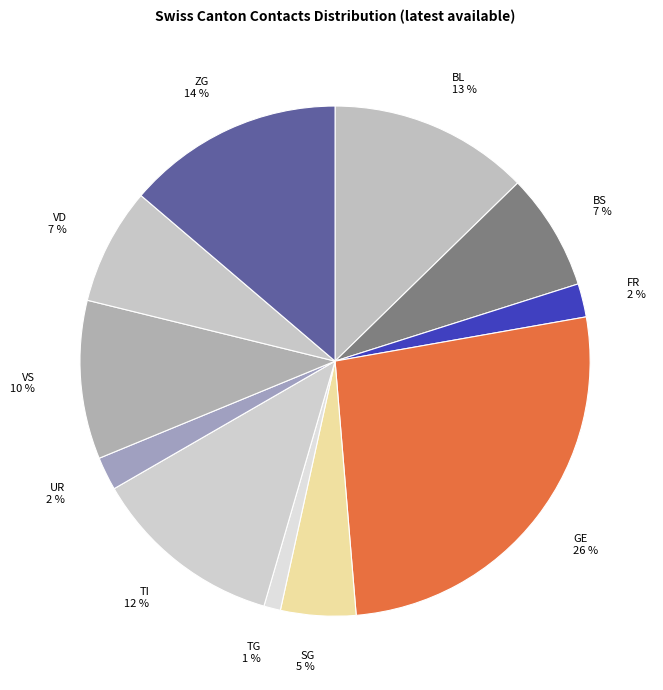

Approximately how many times larger is the value at TG compared to TI?

0.1